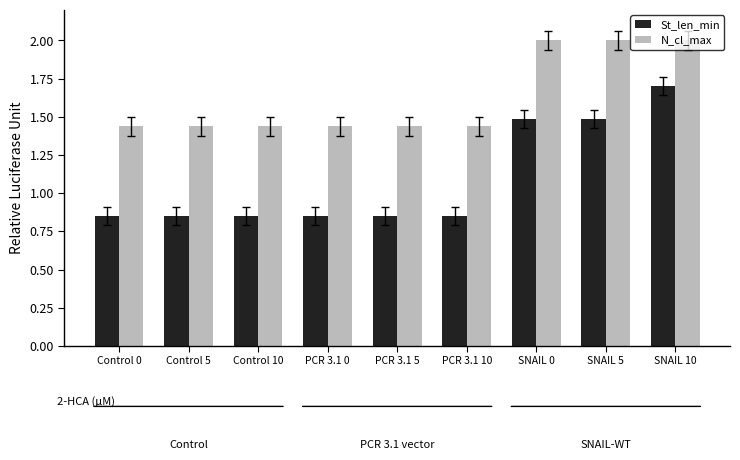

Rank the series by their average value, from highest to lowest.

N_cl_max, St_len_min